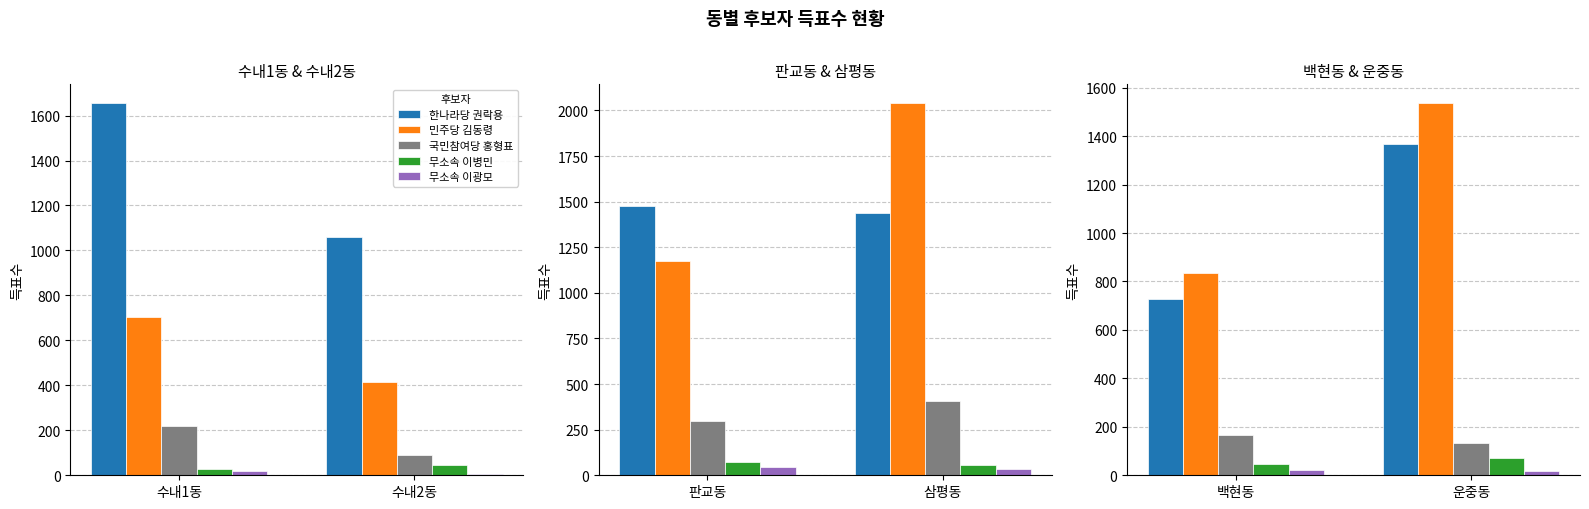

The value of 국민참여당 홍형표 at 운중동 is 200. True or false?

False